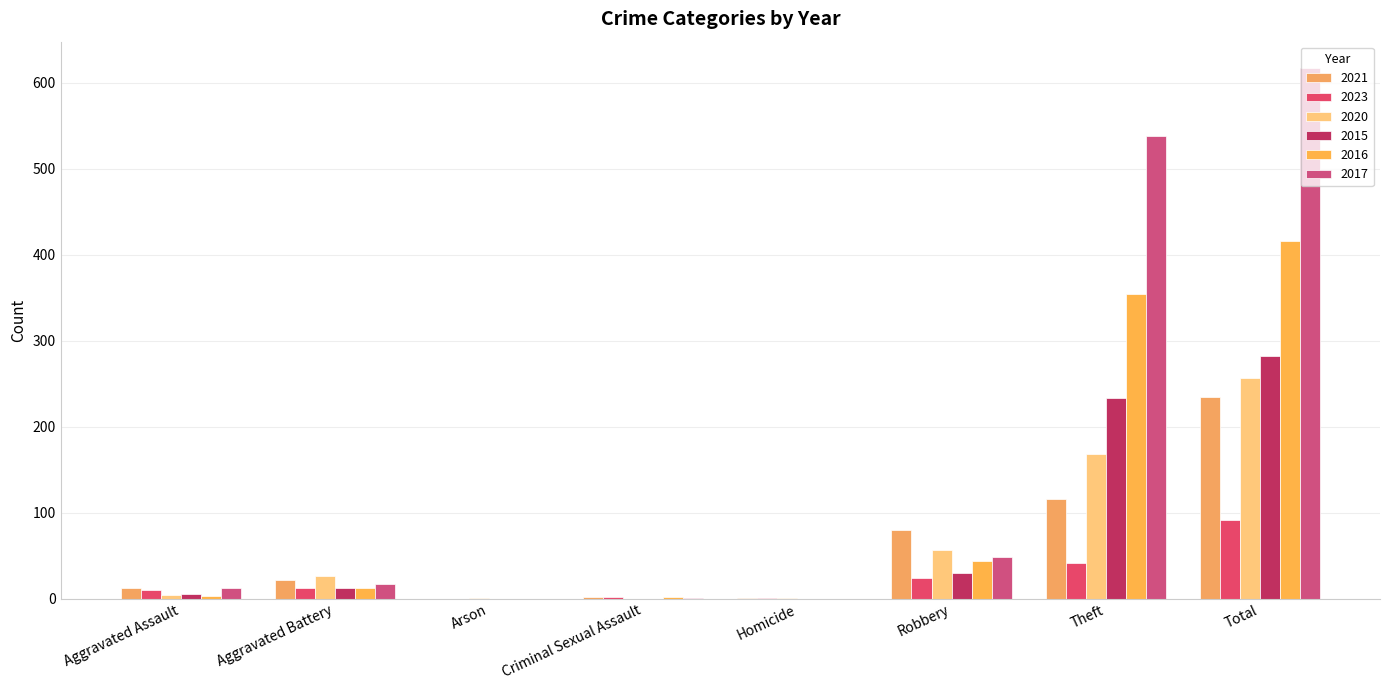

Count the number of categories in the chart.

8